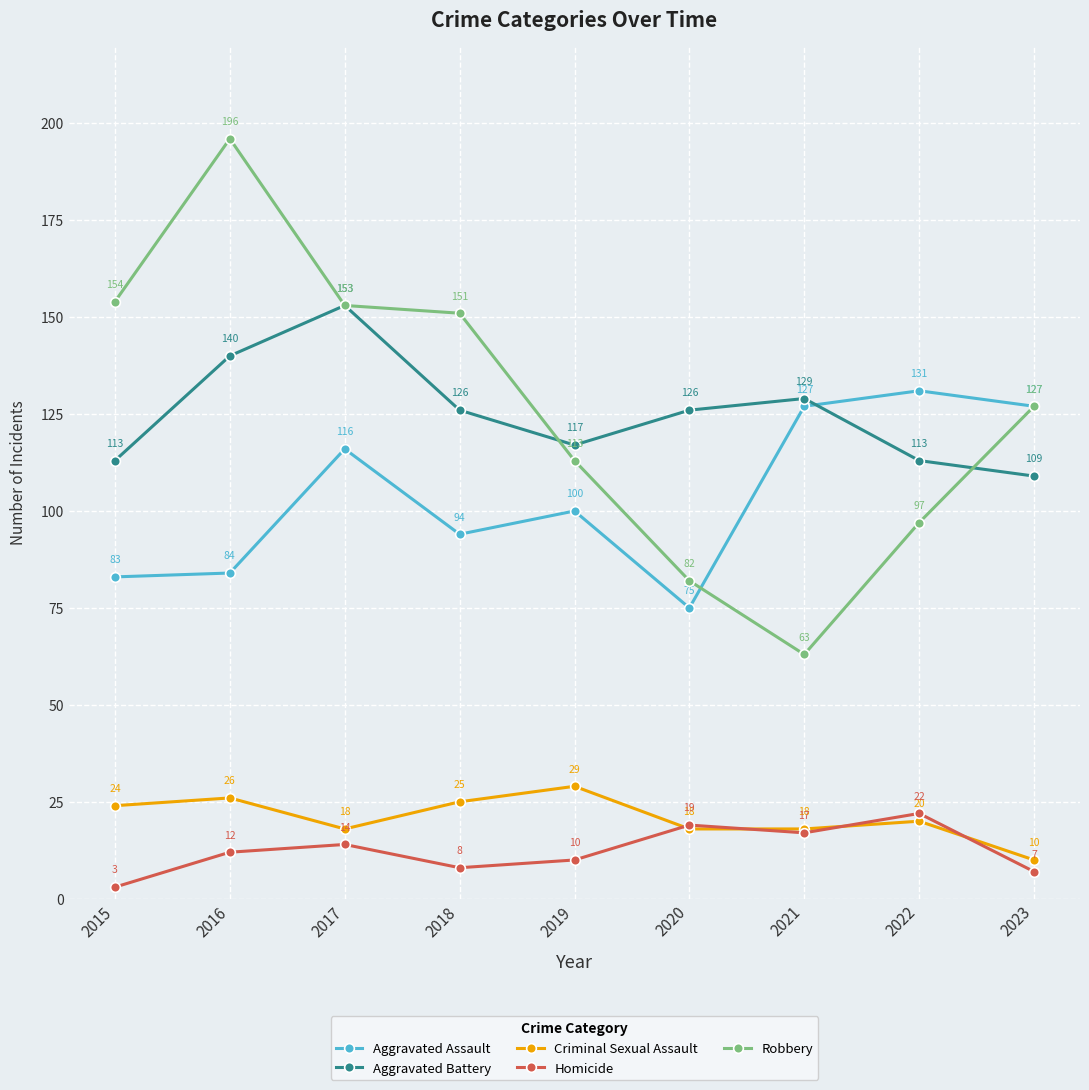

At which label does Robbery first exceed 127?

2015